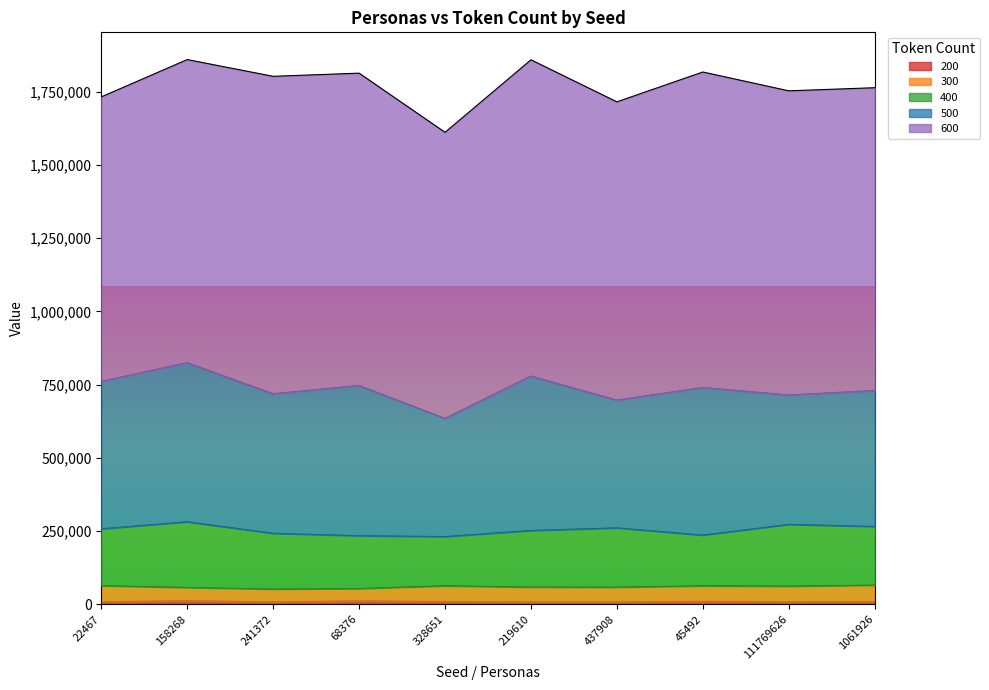

What is the label of the 6th point from the right?

328651